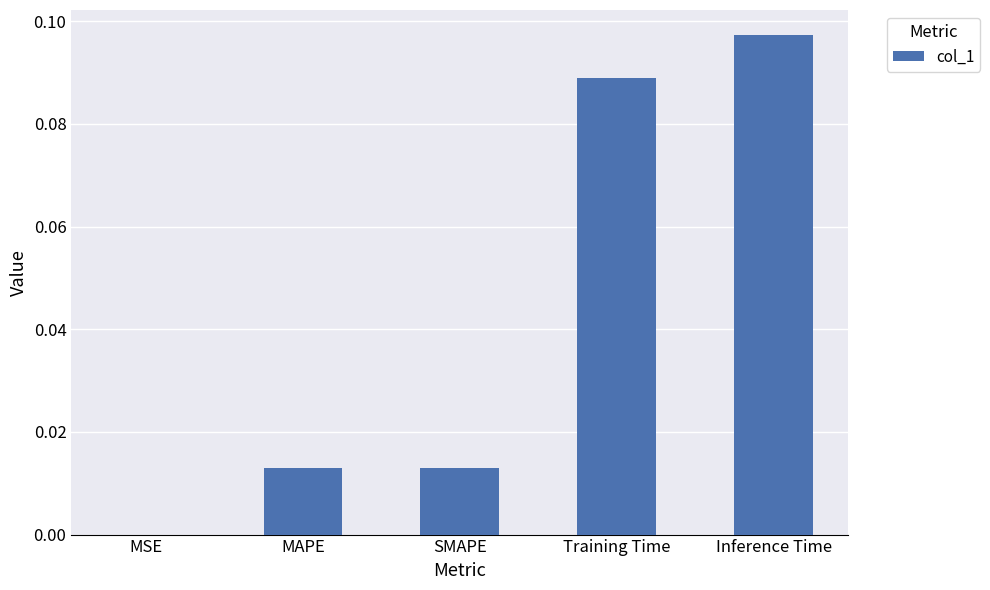

Which category has the highest value across all series?

Inference Time